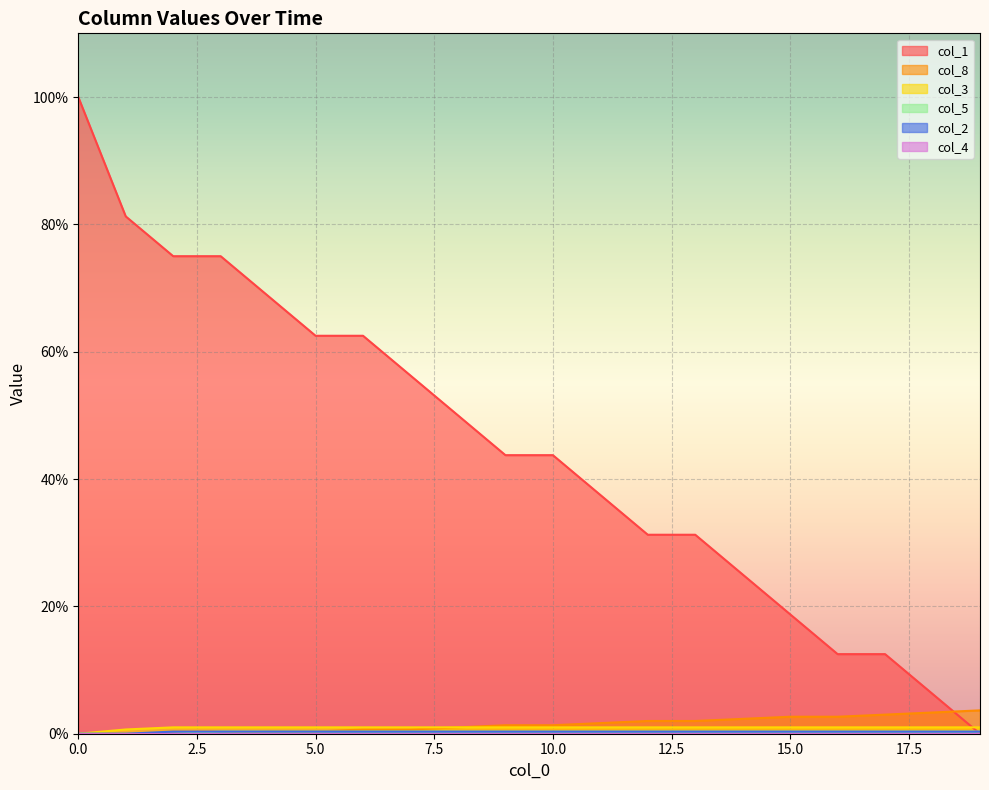

Which series ends up on top after the final intersection of col_1 and col_5?

col_5